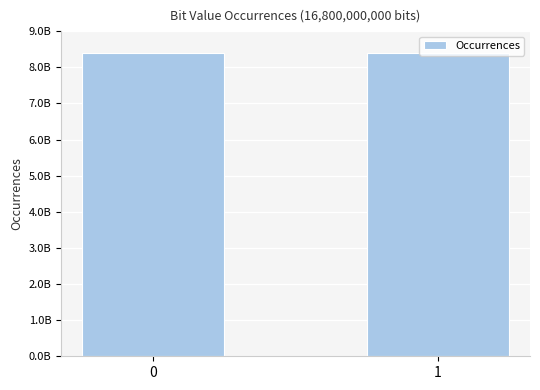

Does the chart contain any negative values?

No